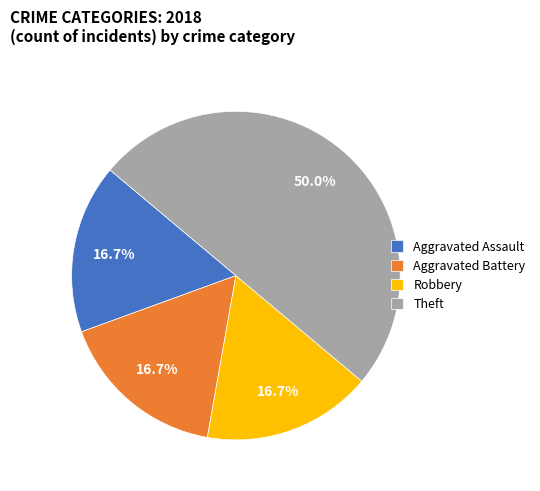

Which slice is the largest?

Theft